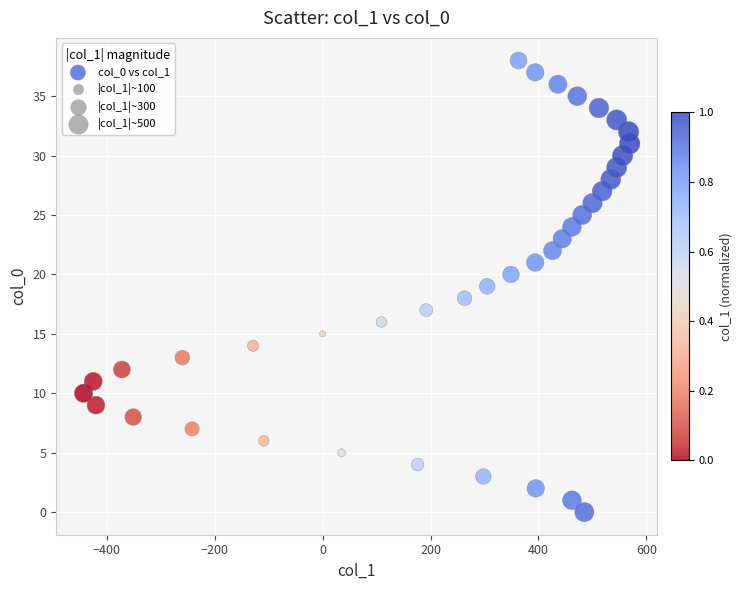

What is the range of Y values (max minus min)?

38